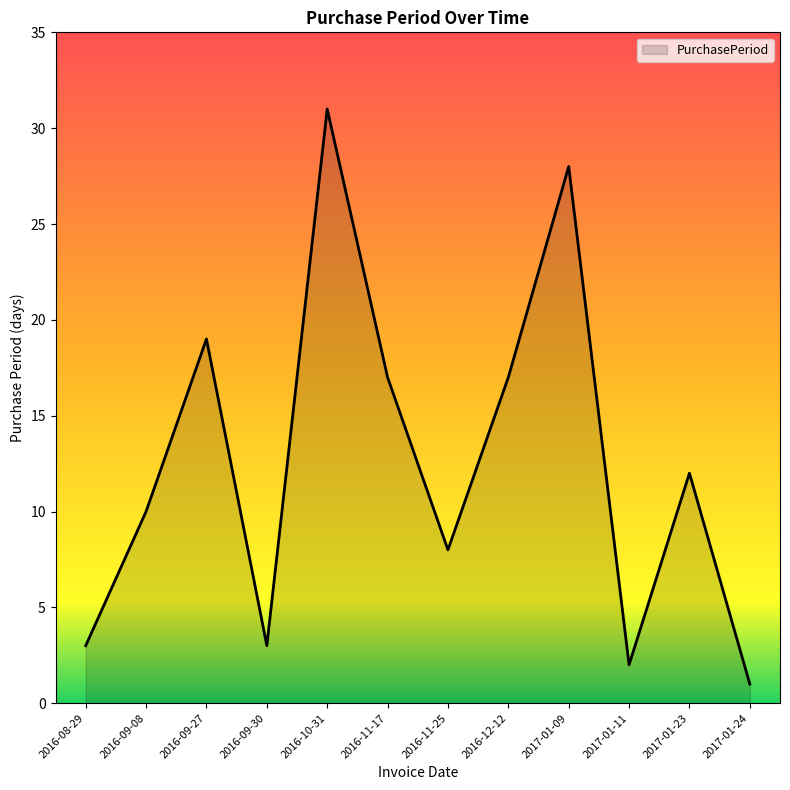

What is the ratio of the value at 2016-11-17 to the value at 2017-01-23?

1.4